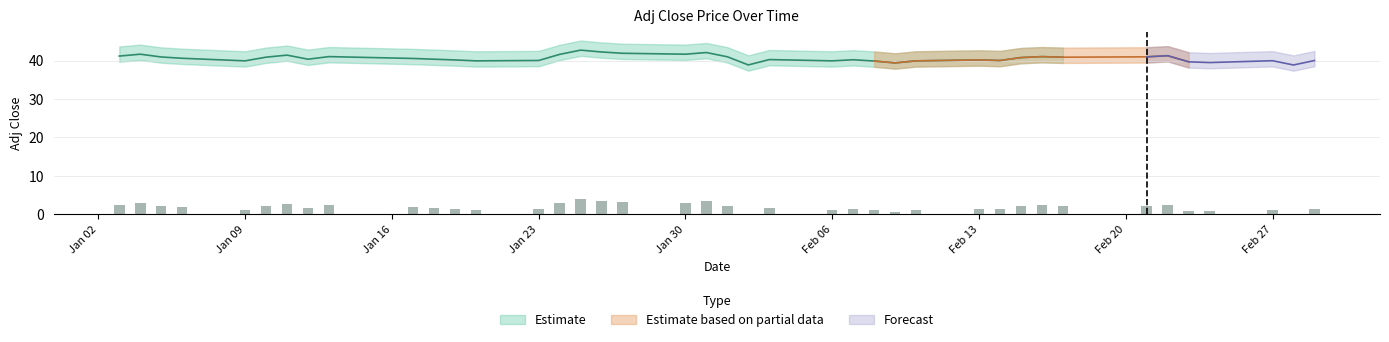

Are the bars grouped side by side (vs. stacked)?

No